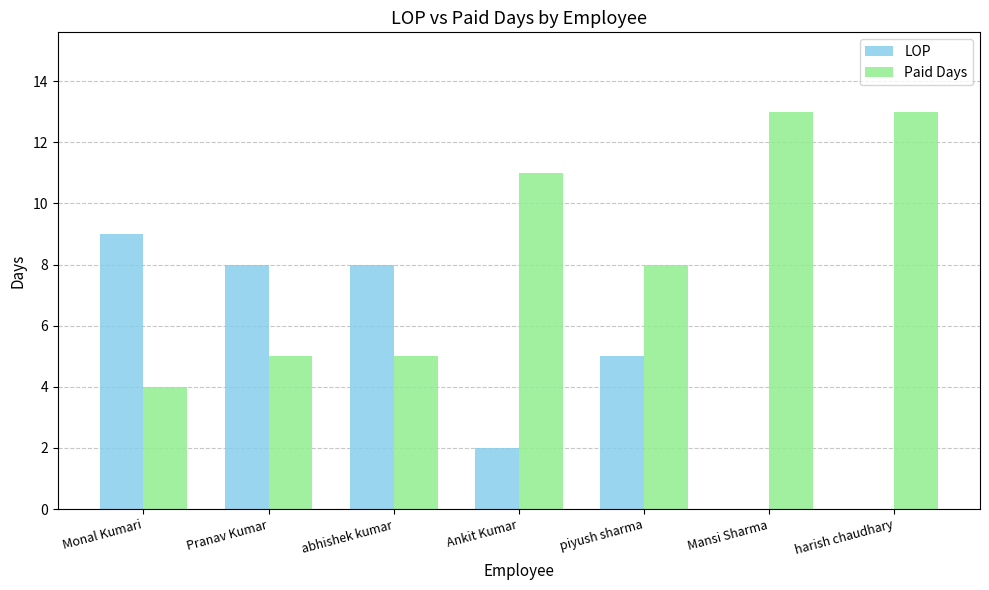

What is the sum of all Paid Days values?

59